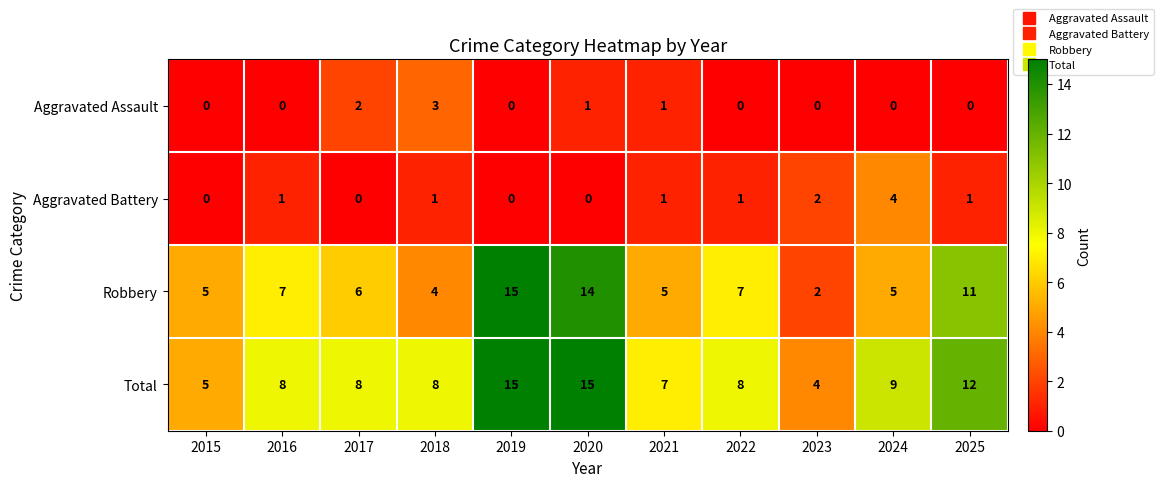

Rank the series at 2024 from highest to lowest value.

Total, Robbery, Aggravated Battery, Aggravated Assault